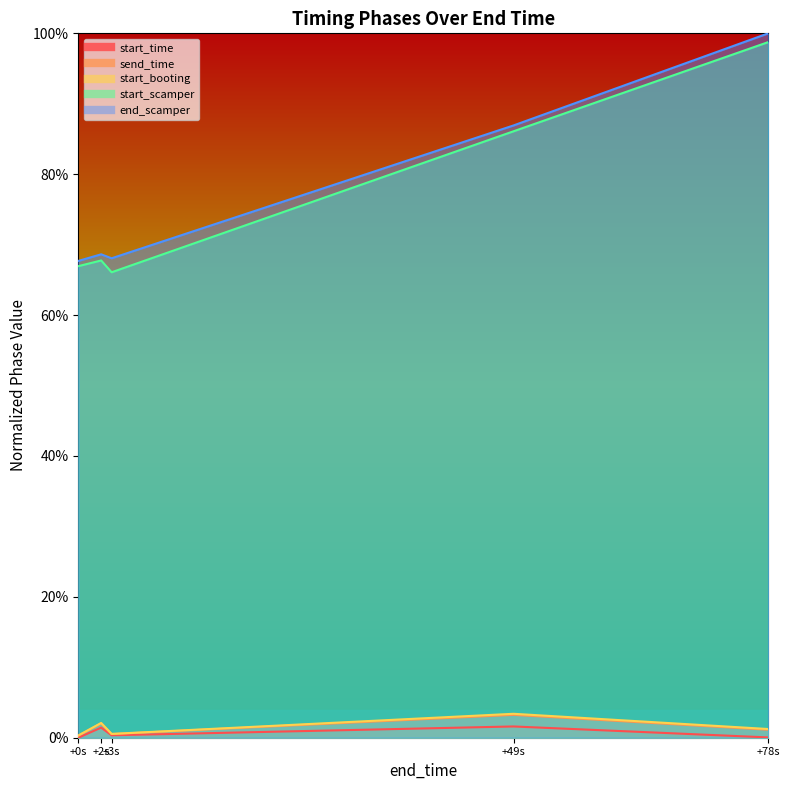

Which has a higher value, +49s or +78s?

+49s